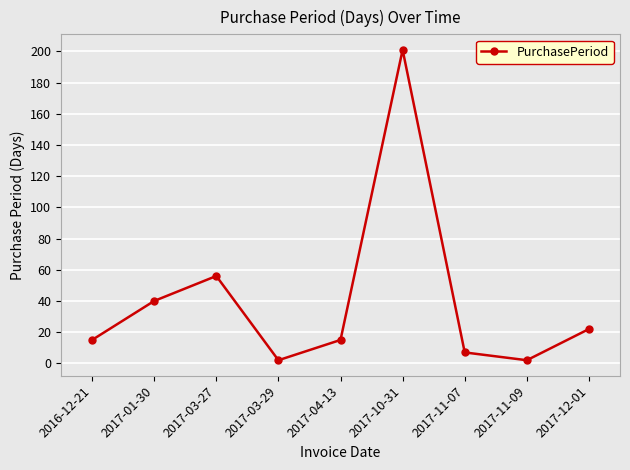

How many interior local peaks (higher than both neighbors) does the data have?

2